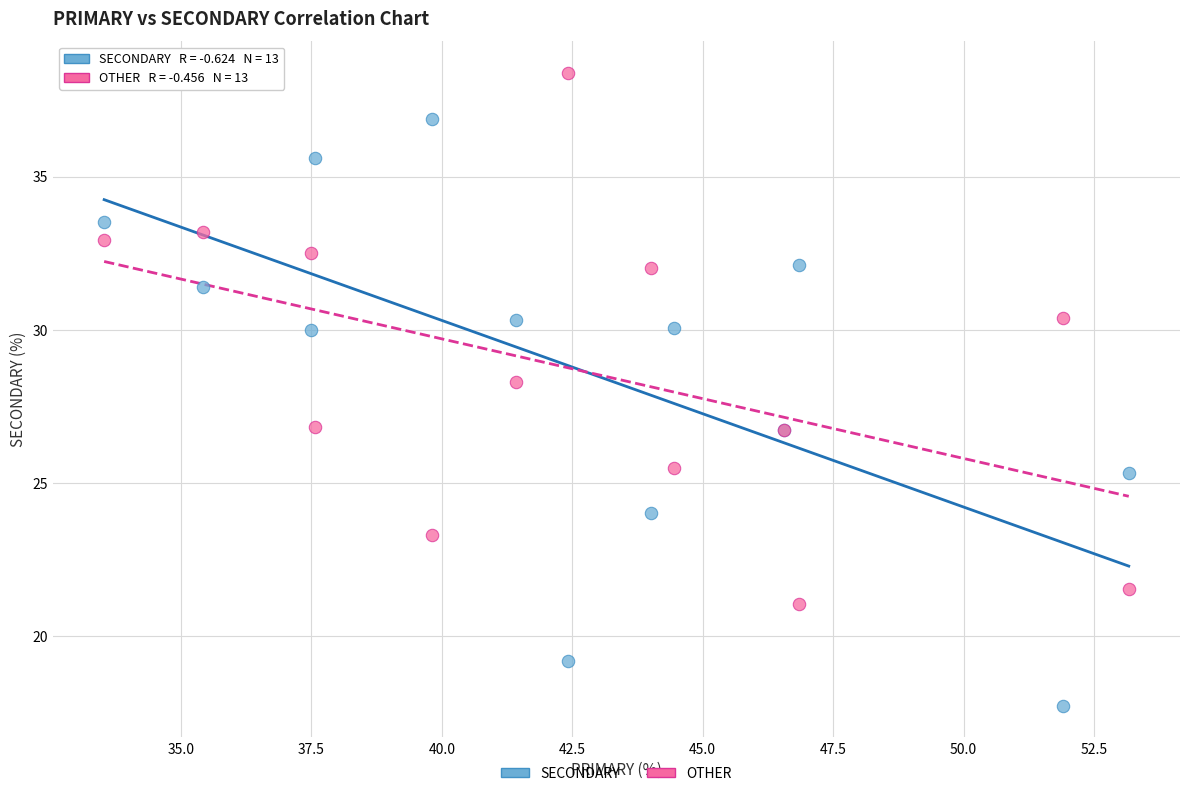

Which series reaches the maximum Y coordinate?

OTHER